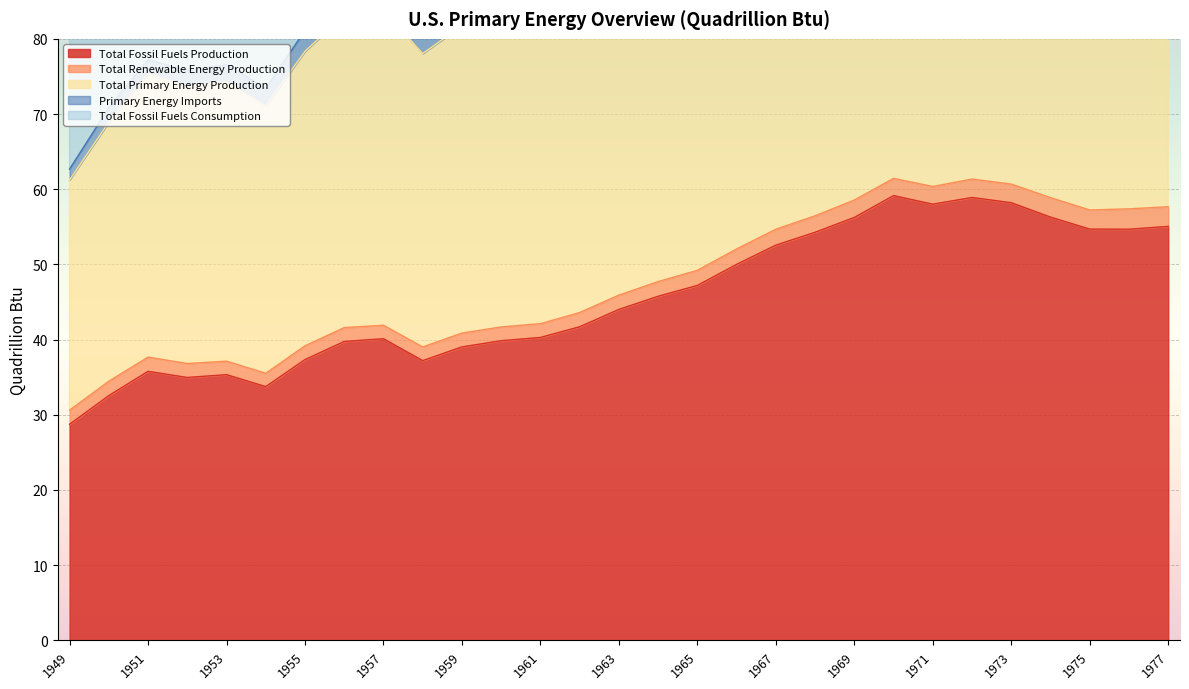

True or false: Total Fossil Fuels Production and Total Fossil Fuels Consumption cross at least once.

False